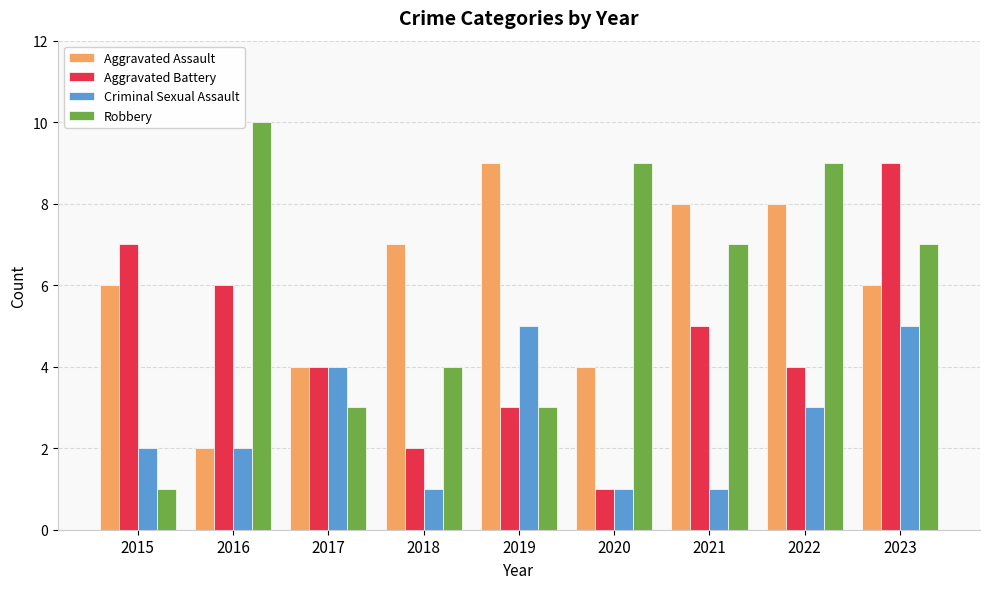

Which category has the highest value in the Aggravated Assault series?

2019